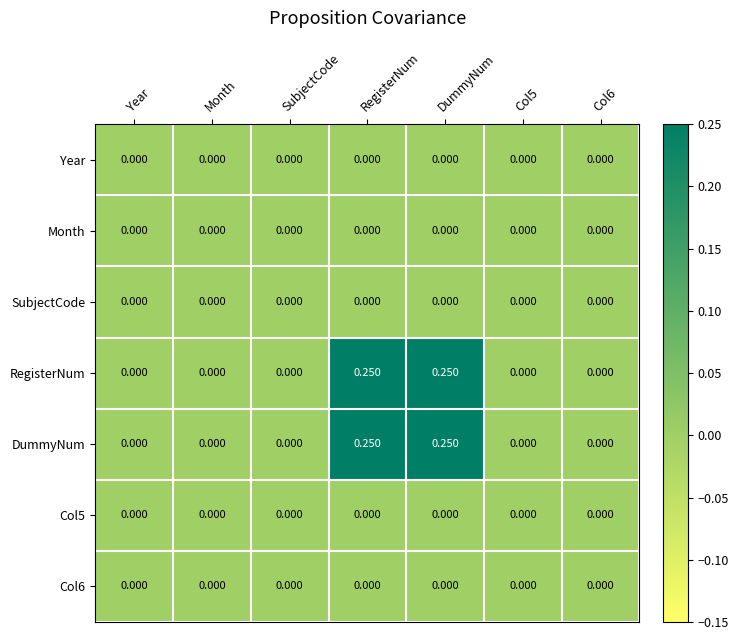

List the series in order of their peak value, highest first.

RegisterNum, DummyNum, Year, Month, SubjectCode, Col5, Col6